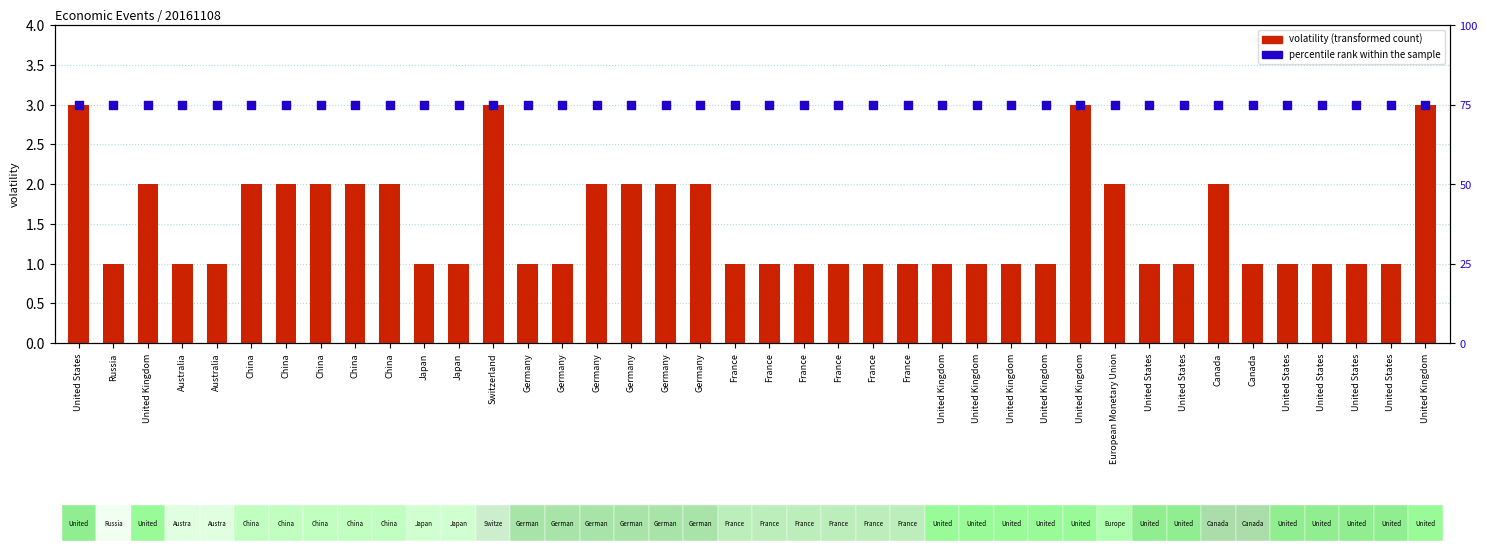

At how many categories does at least one series exceed 22?

40